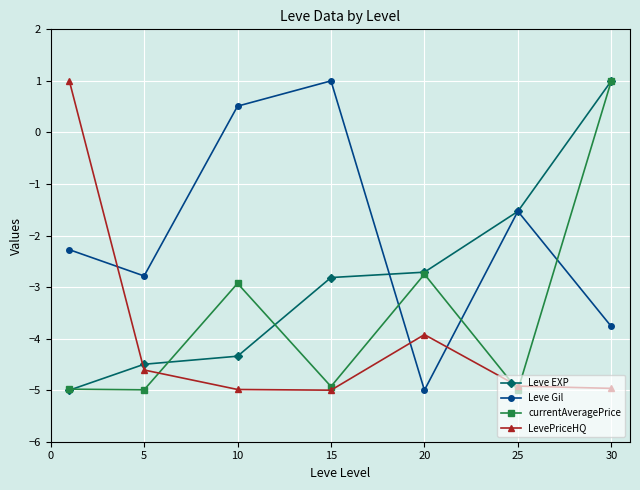

True or false: LevePriceHQ has more than 2 points higher than both neighbors.

False